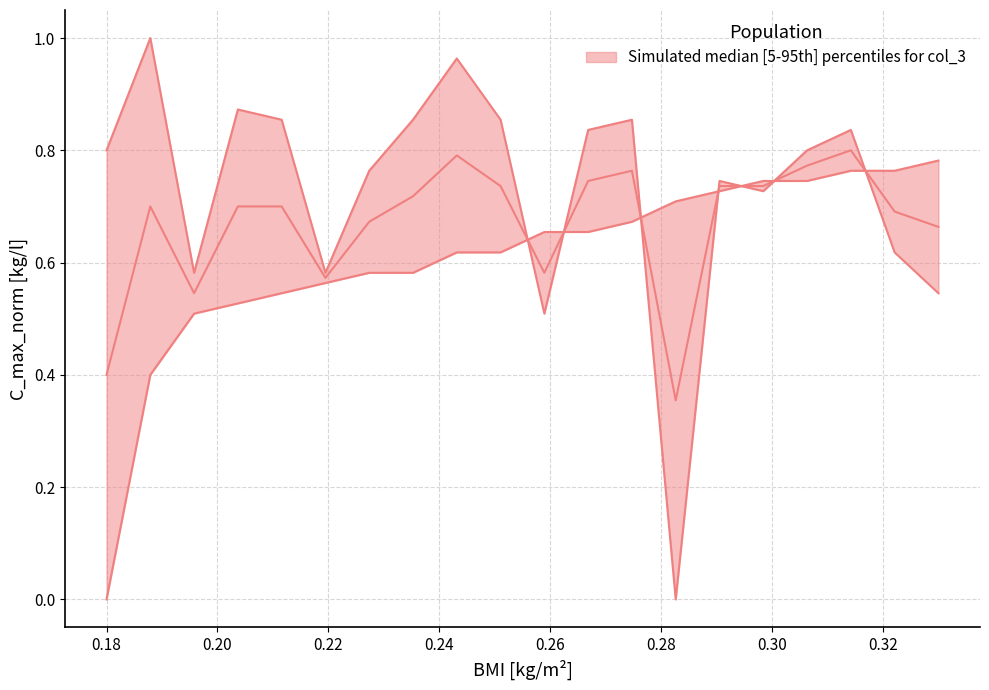

True or false: upper and lower intersect in this chart.

True